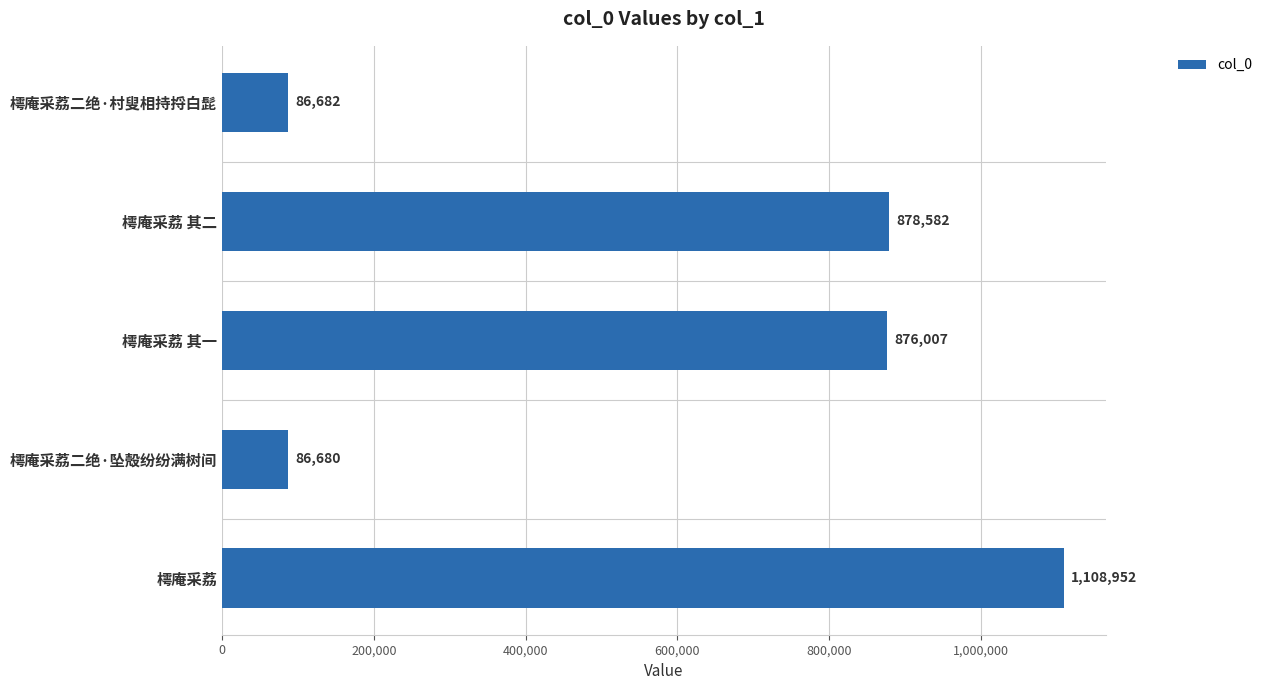

How many bars are there in total?

5